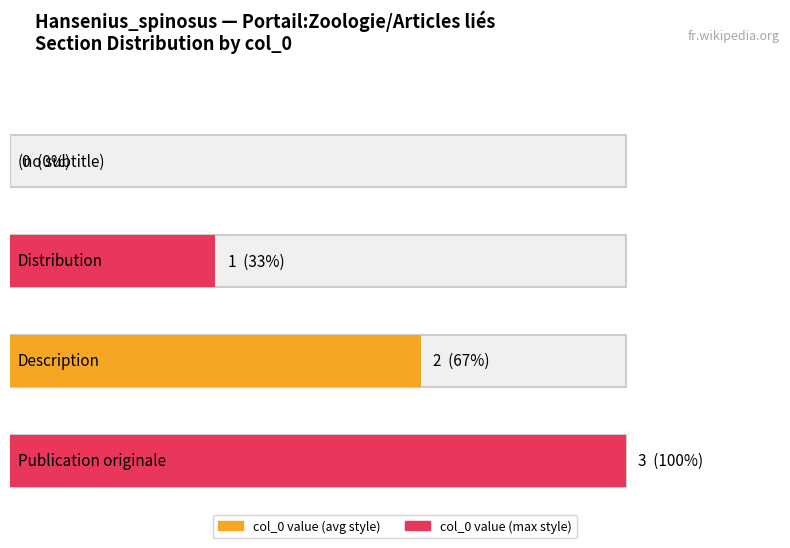

The value at Publication originale is 5. True or false?

False